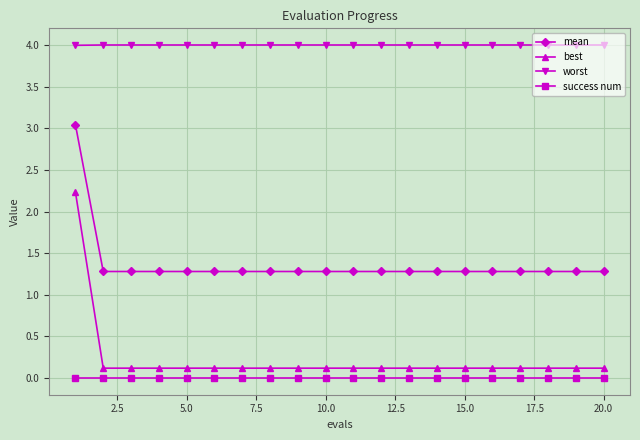

What is the average value of the worst series?

4.0